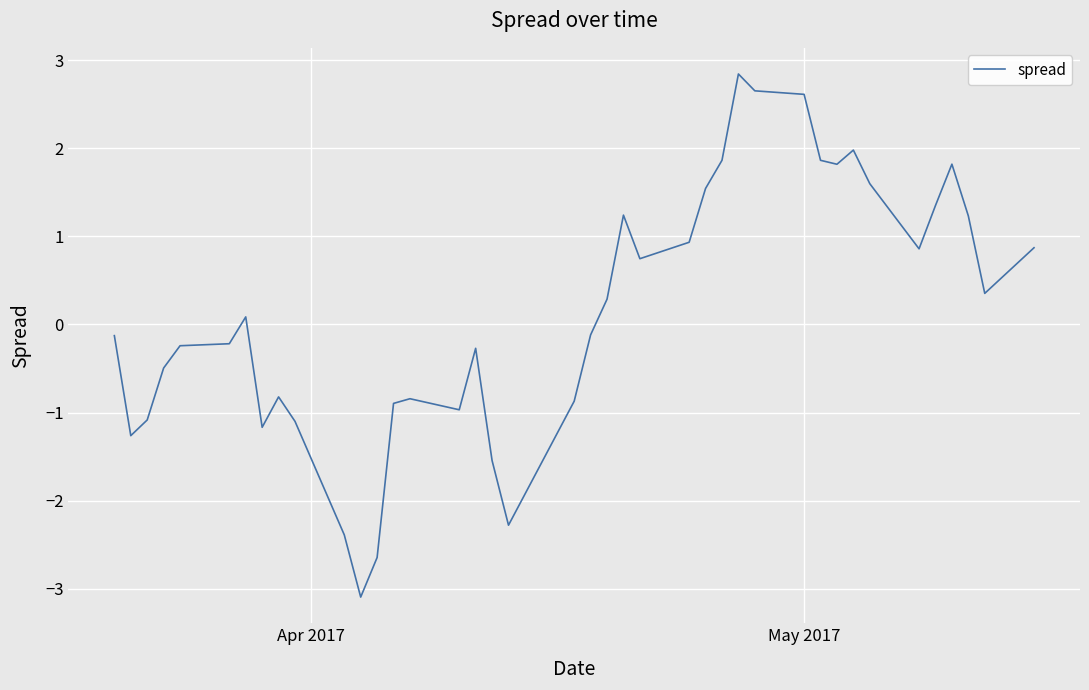

What is the smallest value displayed?

-3.1